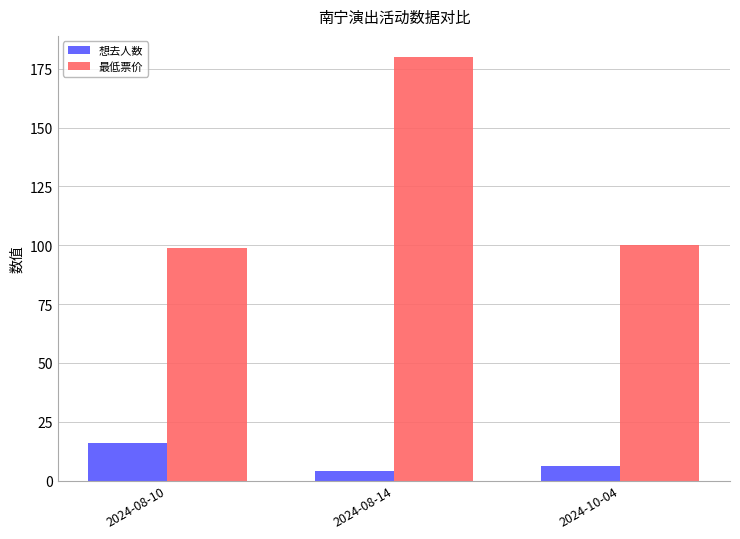

Which series has the largest total across all categories?

最低票价